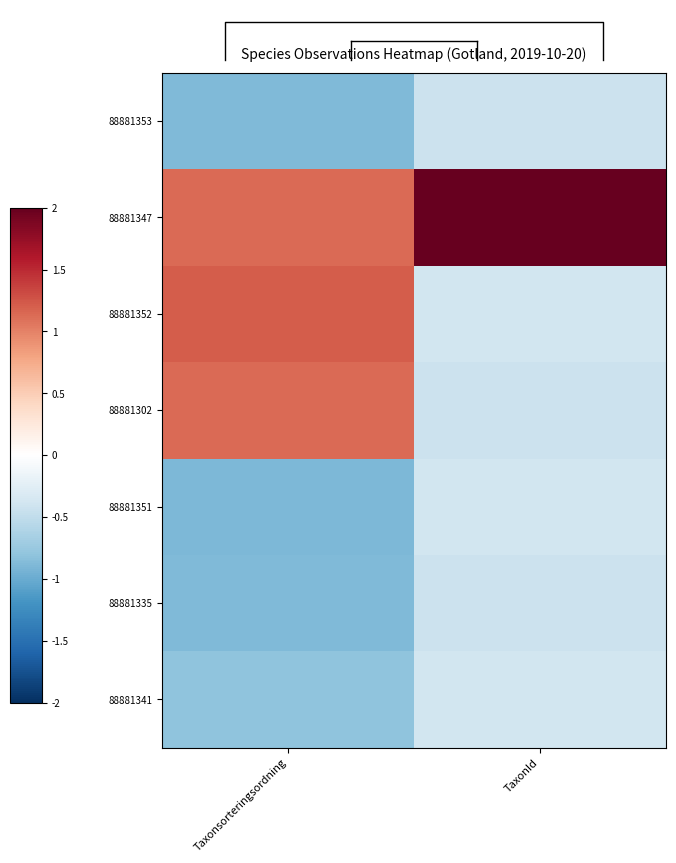

At which label is 88881347 closest to 1?

Taxonsorteringsordning